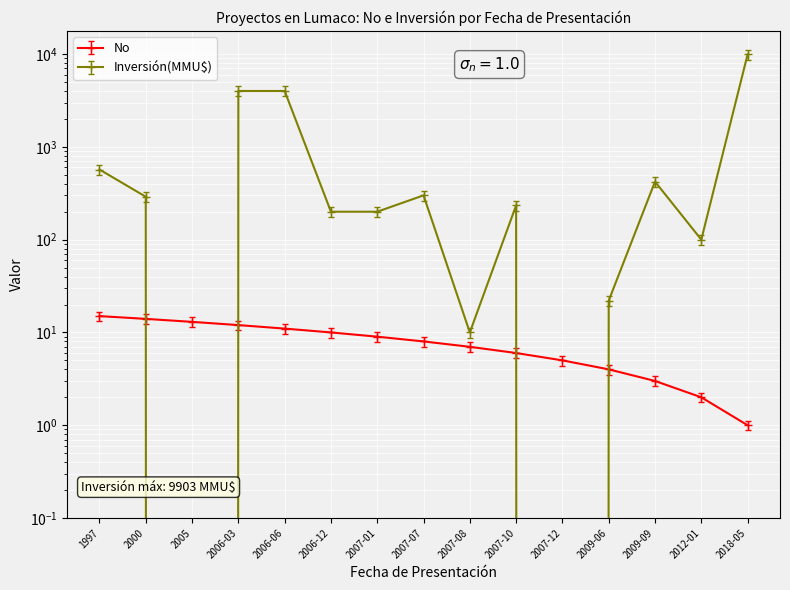

Is the value of No at 2005 greater than the value of Inversión(MMU$) at 2006-03?

No